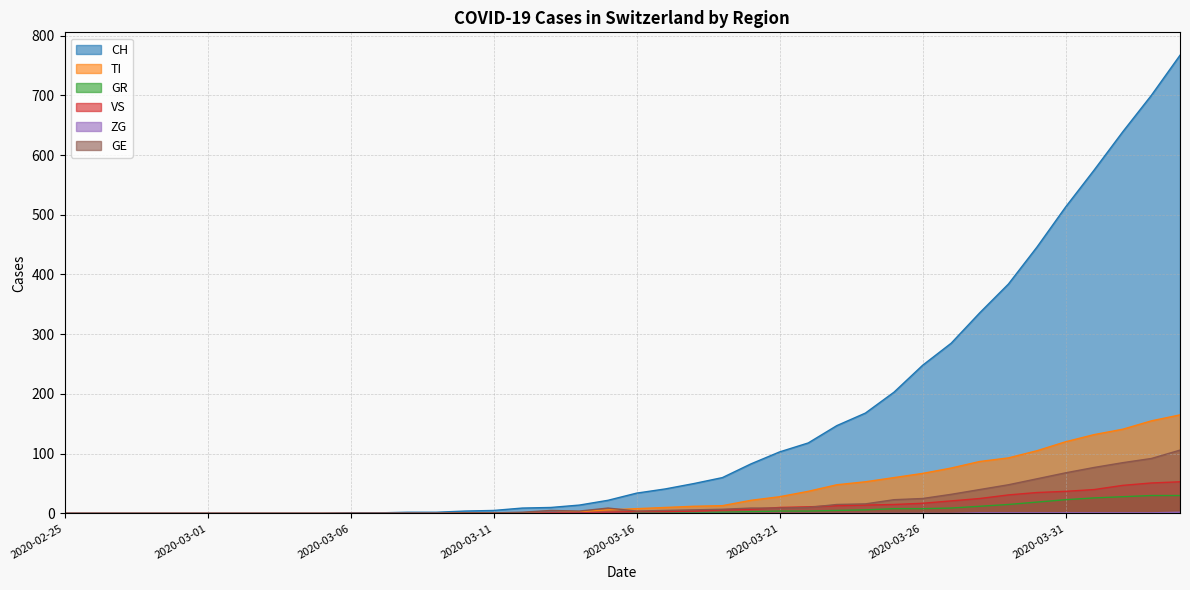

What is the label of the 37th point from the left?

2020-04-01